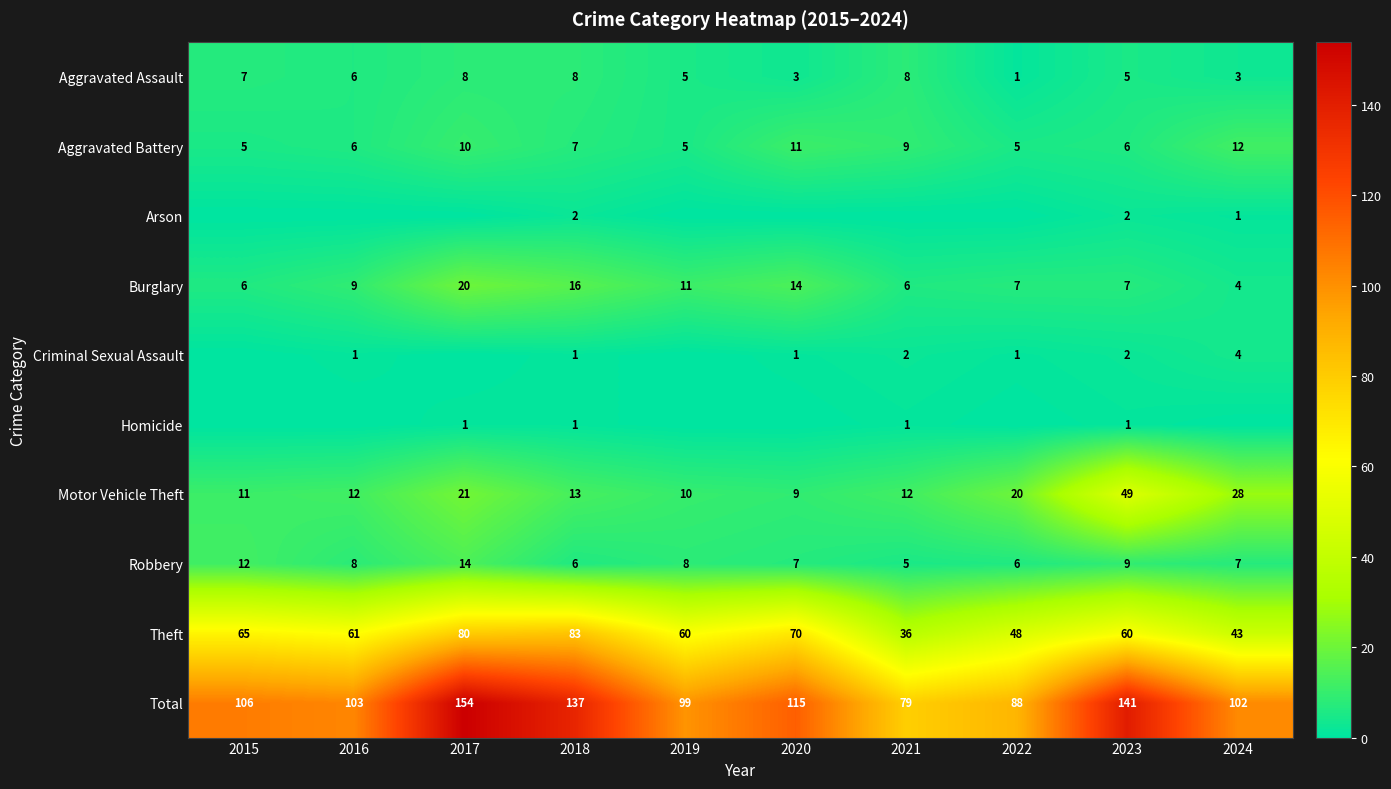

What is the sum of all Aggravated Assault values?

54